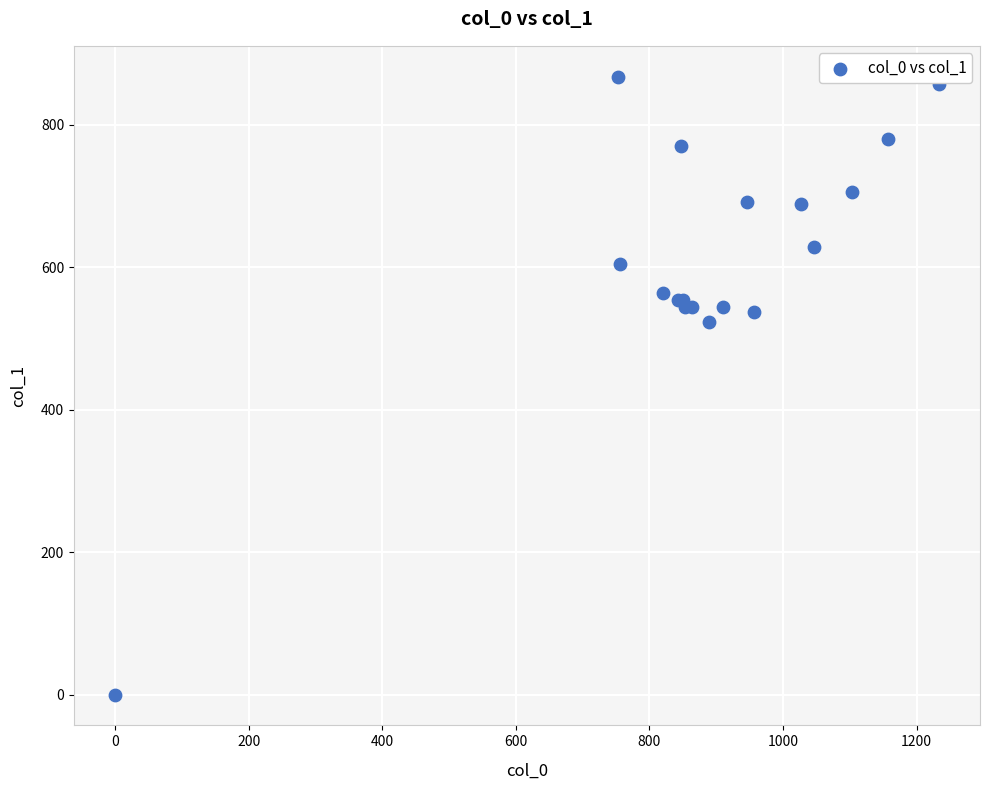

What Y value in the scatter plot is closest to 433?

523.1